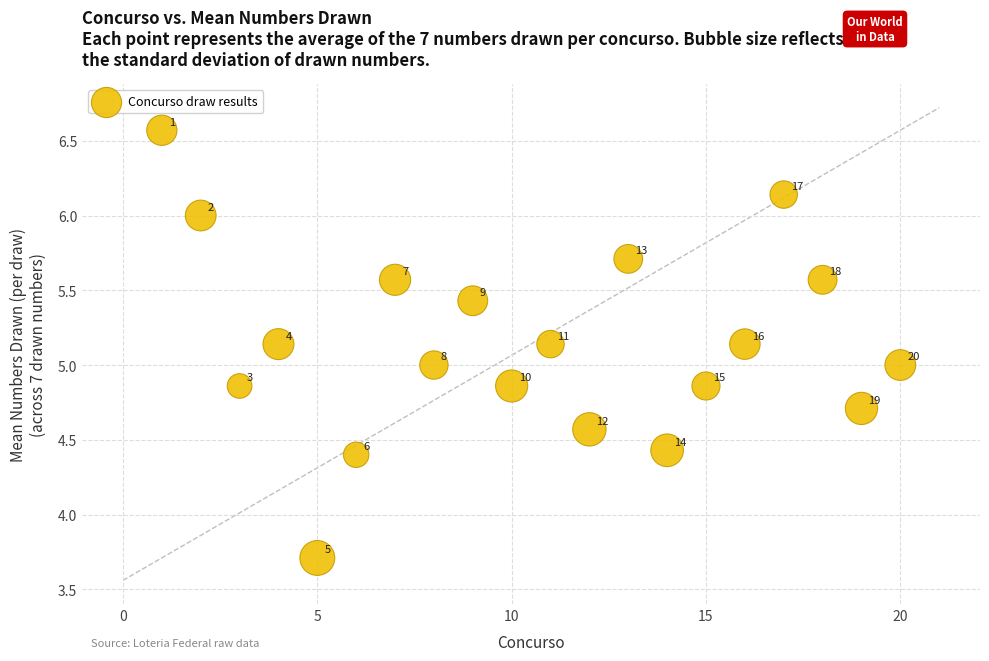

What Y value in the scatter plot is closest to 5?

5.0